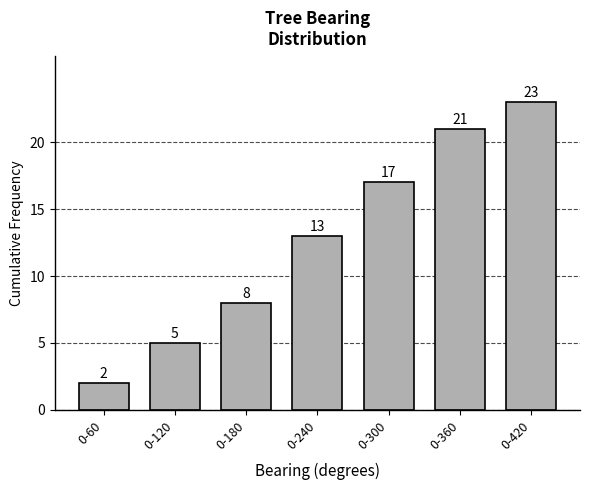

Reading left to right, extract all data points from this chart.

2	5	8	13	17	21	23